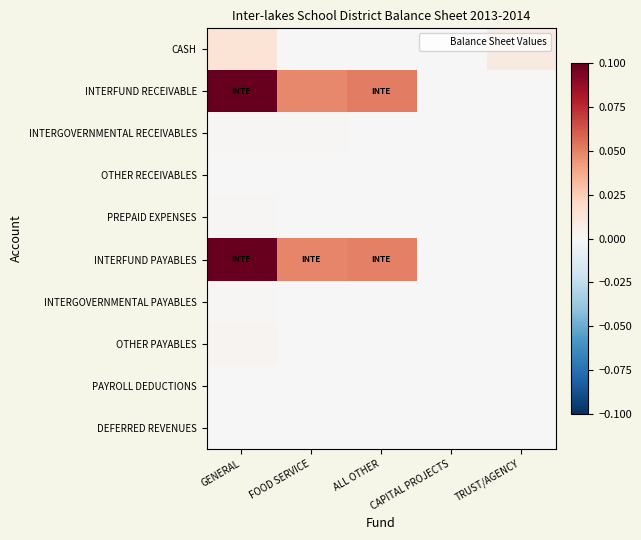

Which series has the largest total across all categories?

INTERFUND RECEIVABLE